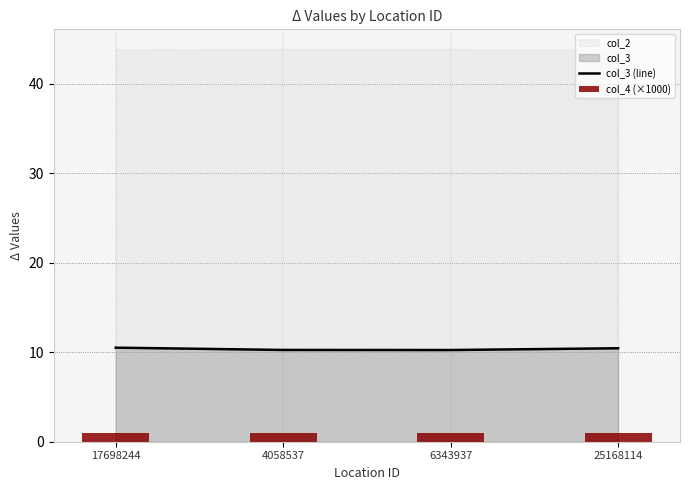

What is the minimum value for col_3 (line)?

10.2